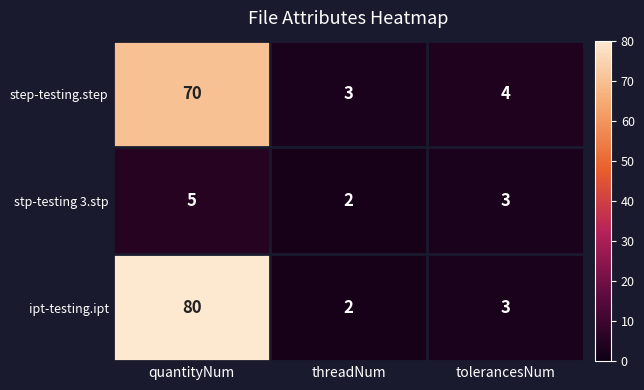

Count the stp-testing 3.stp values in the range 2 to 5.

3